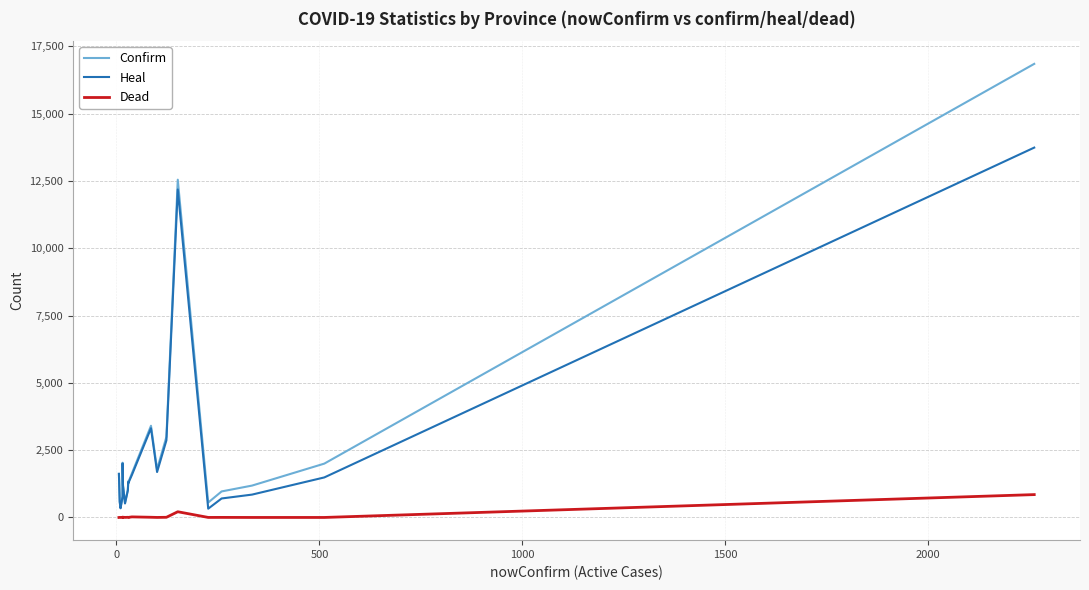

How many values in the Dead series are below 3?

8